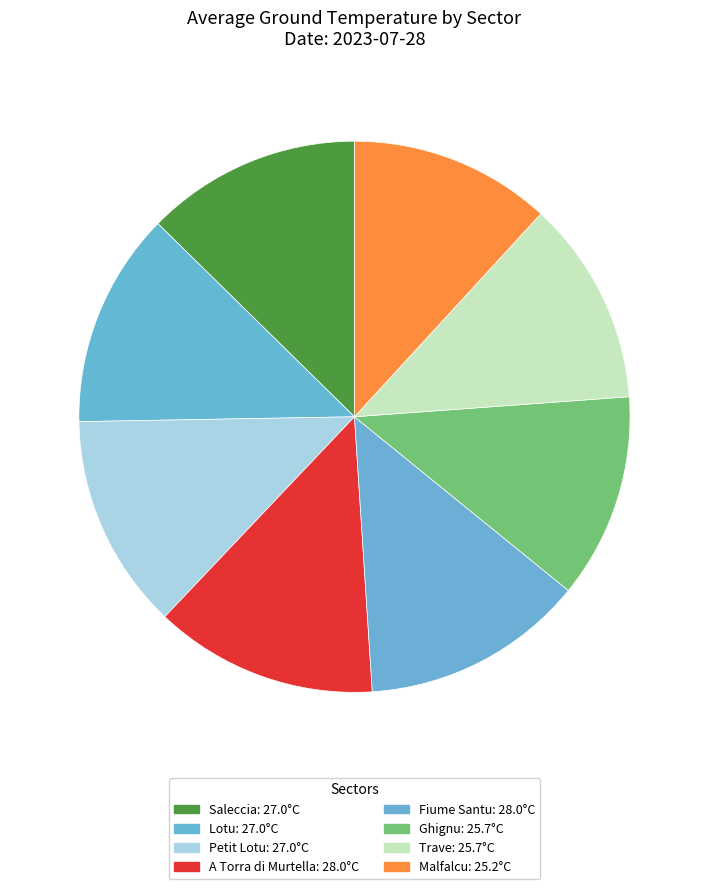

The Malfalcu slice represents 12% of the pie. True or false?

True